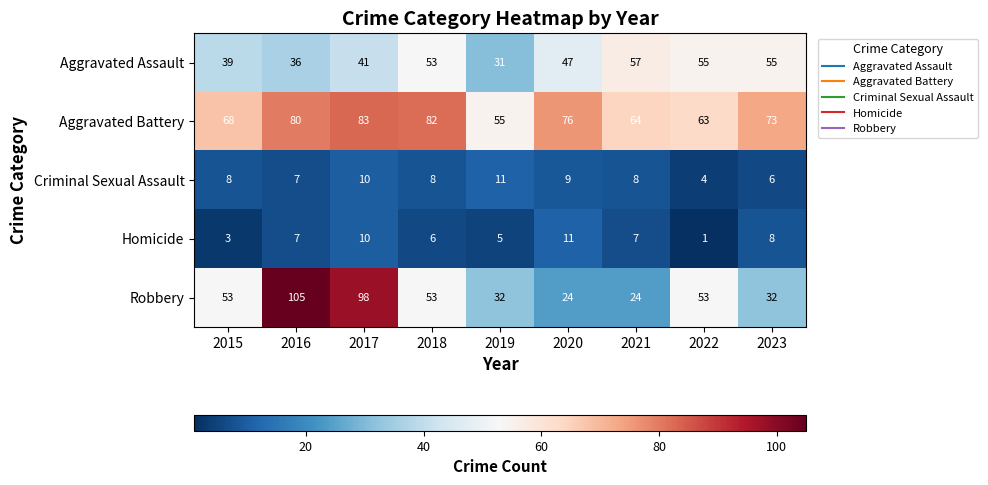

What is the difference between the maximum and minimum values in the Aggravated Assault series?

26